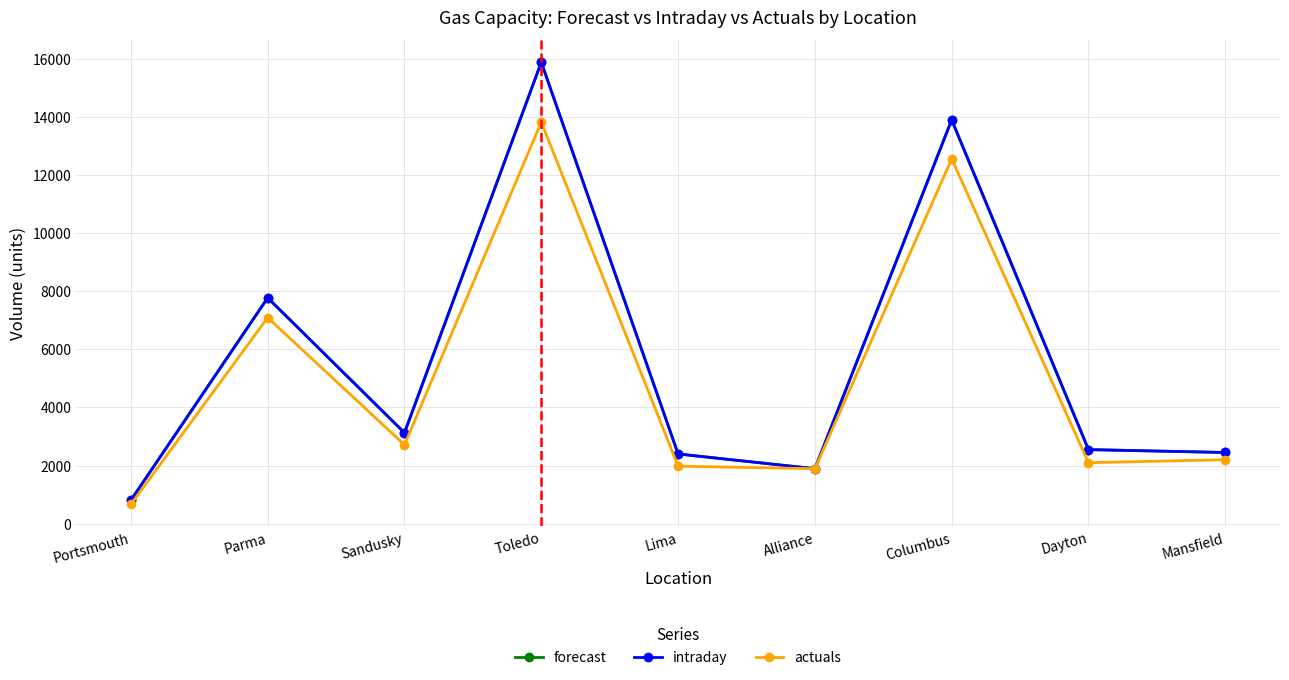

Rank the series at Columbus from lowest to highest value.

actuals, forecast, intraday